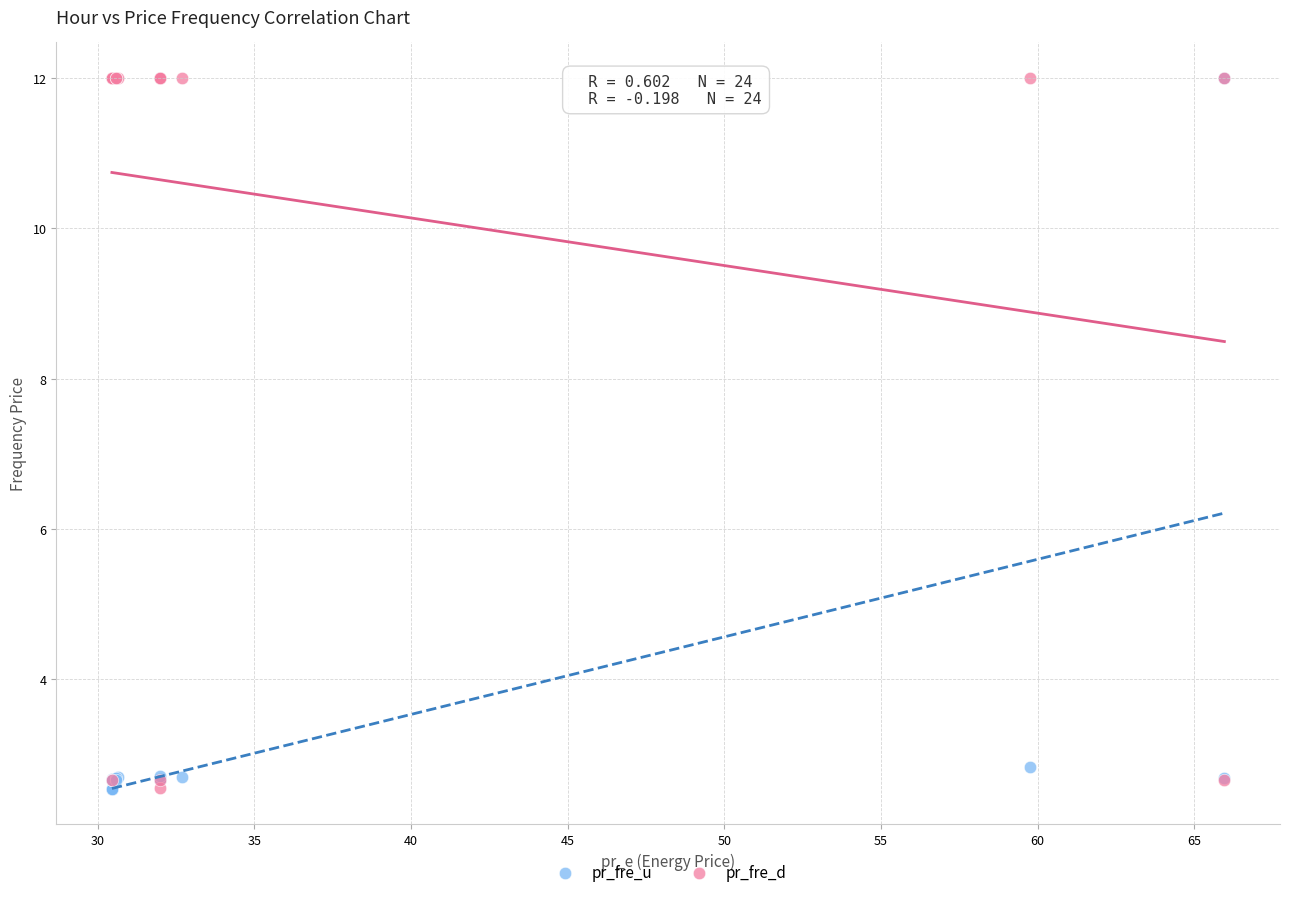

What are all the series names shown in the legend?

pr_fre_u, pr_fre_d